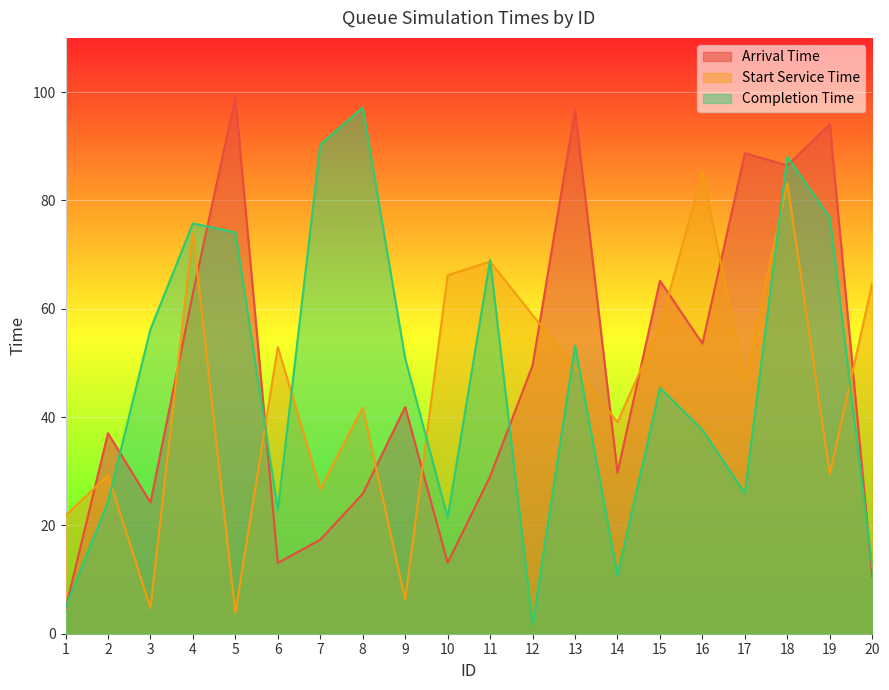

List the labels in order of completion_time value, largest first.

8, 7, 18, 19, 4, 5, 11, 3, 13, 9, 15, 16, 17, 2, 6, 10, 20, 14, 1, 12